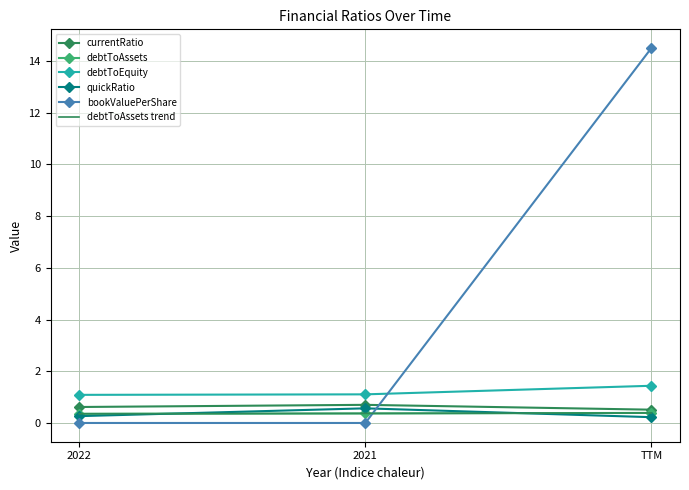

What is the lowest value of the debtToAssets series?

0.4